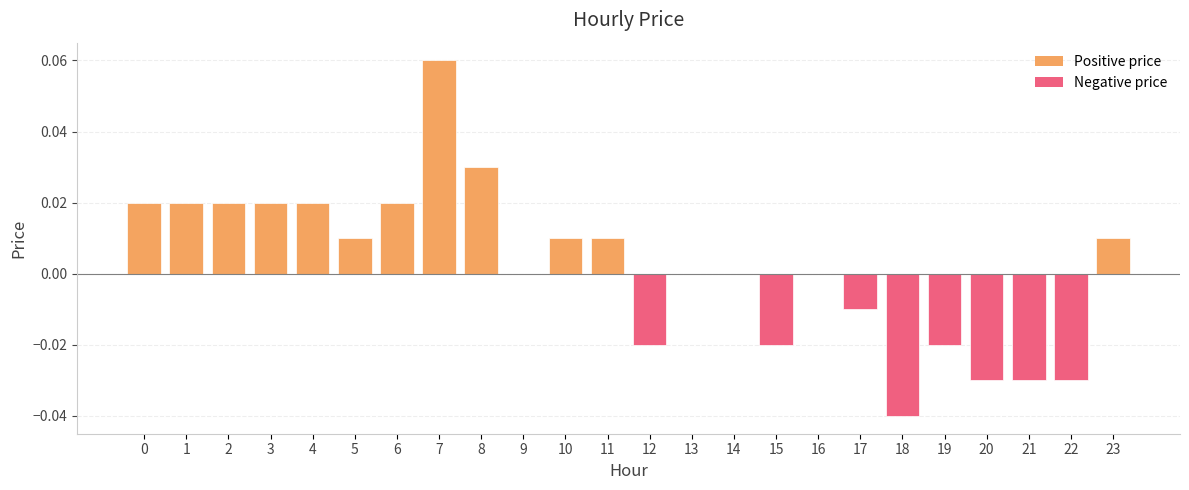

True or false: the data shows -0.0 at 15.

True